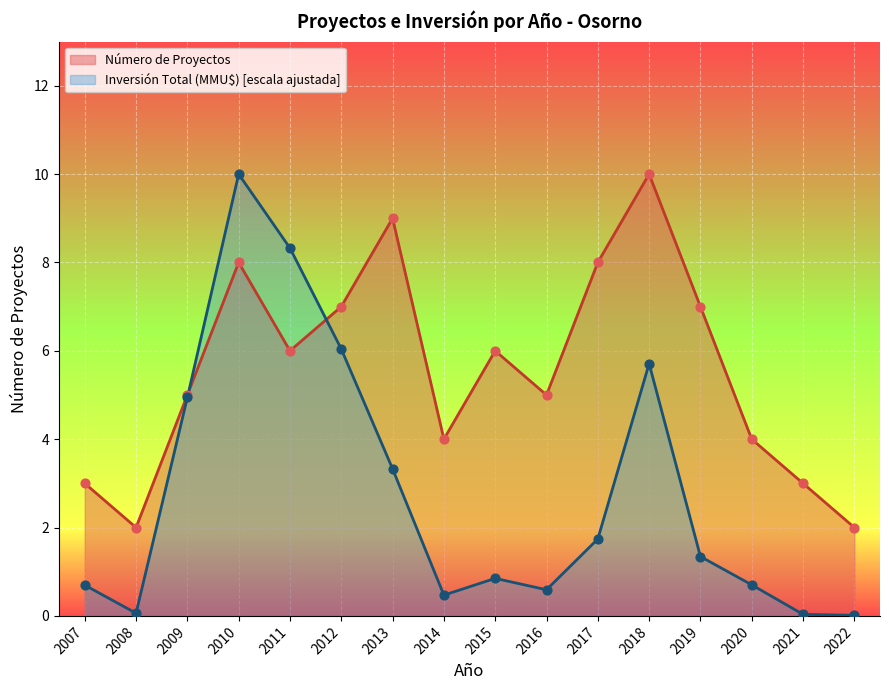

Which series has the largest Y range (max minus min)?

Inversión Total (MMU$)